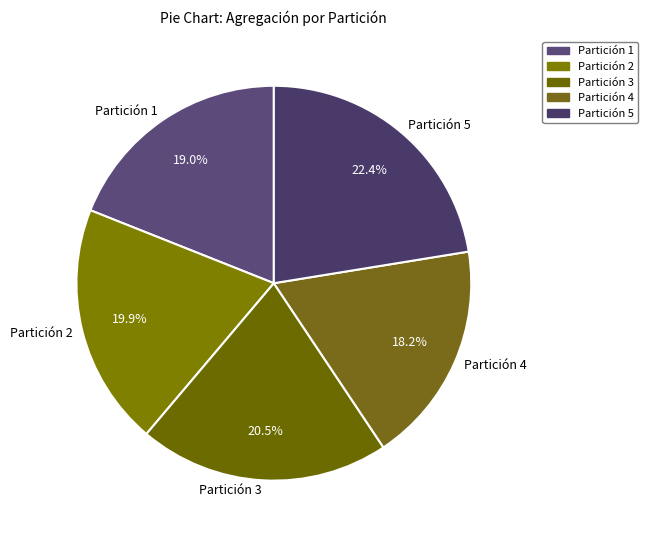

What is the smallest slice in the pie chart?

Partición 4